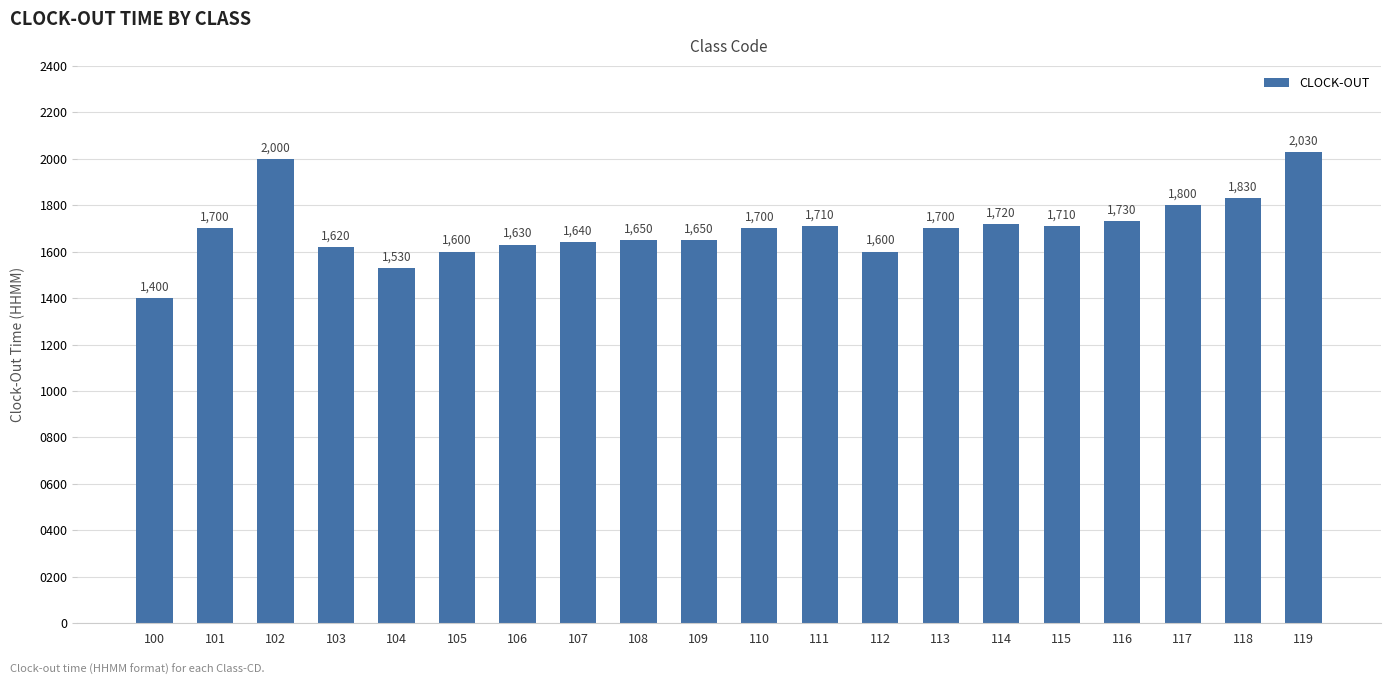

Approximately how many times larger is the value at 100 compared to 108?

0.8